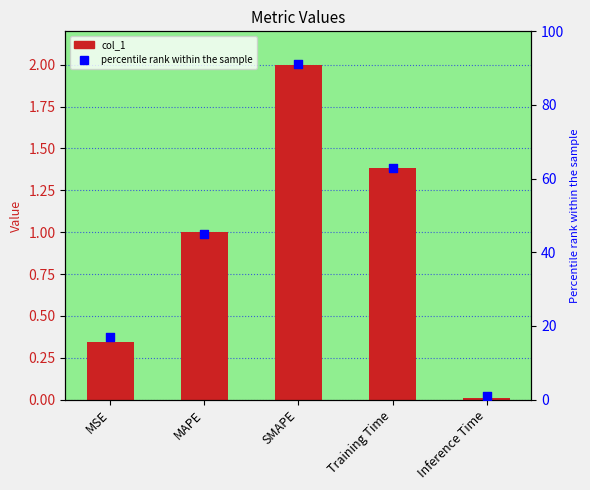

At which category is the sum across all series the highest?

SMAPE